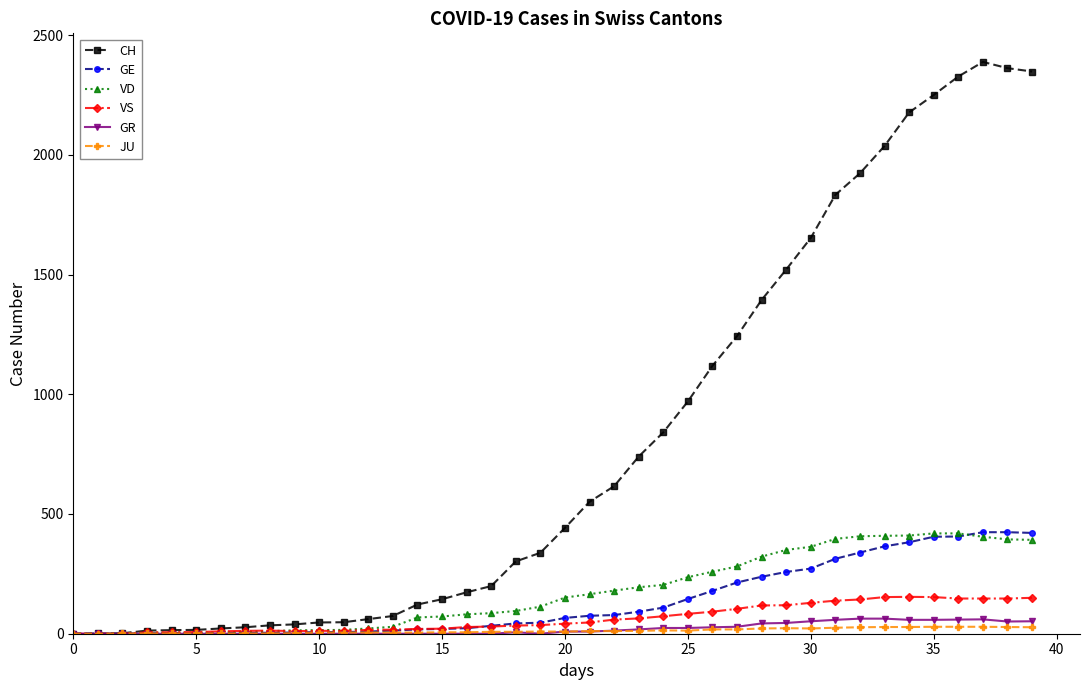

True or false: JU has more than 1 interior local peaks.

True